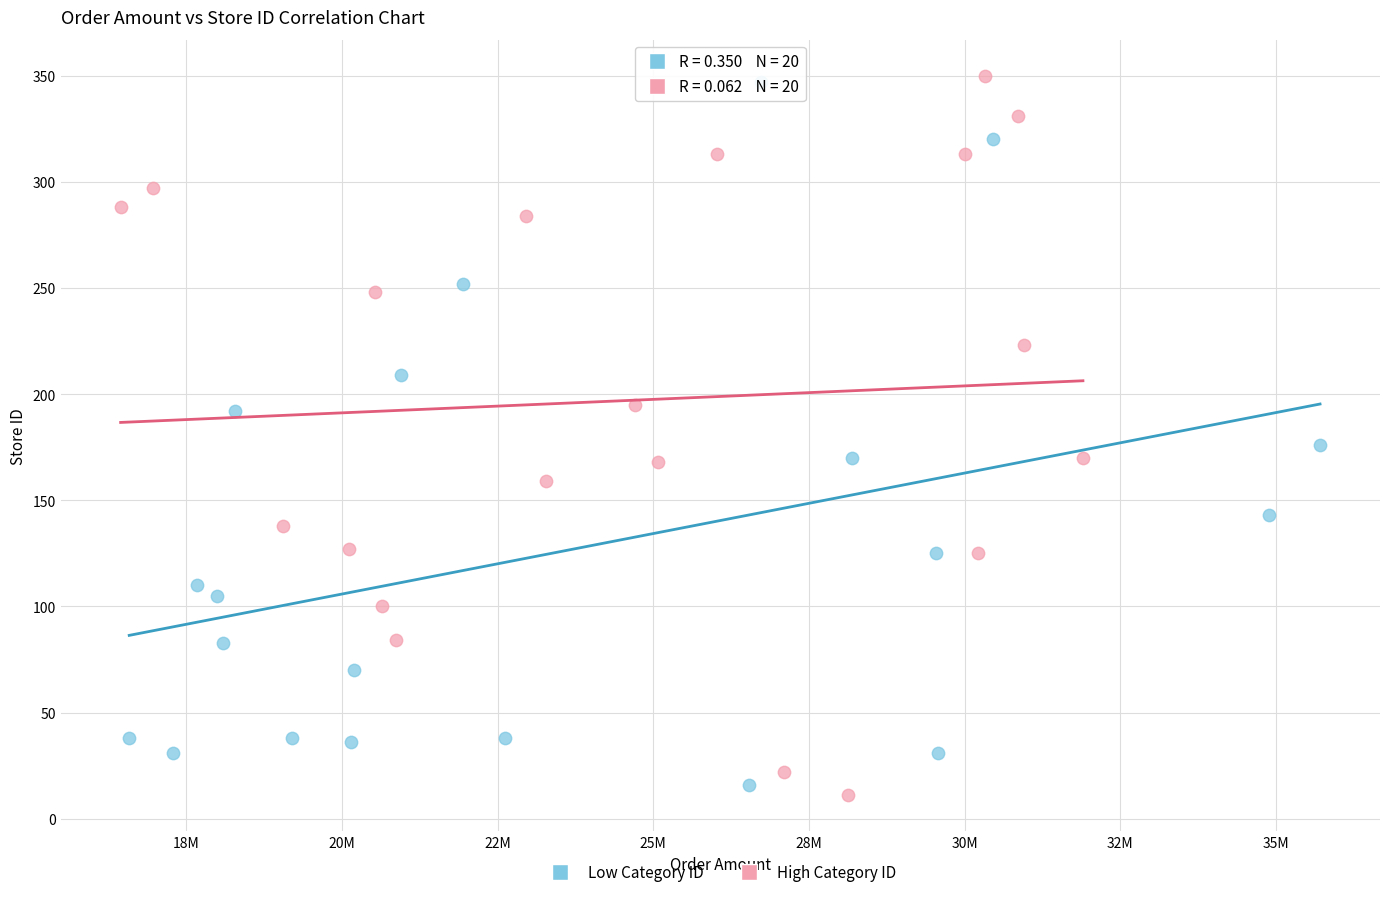

Which series contains the highest Y value?

High Category ID